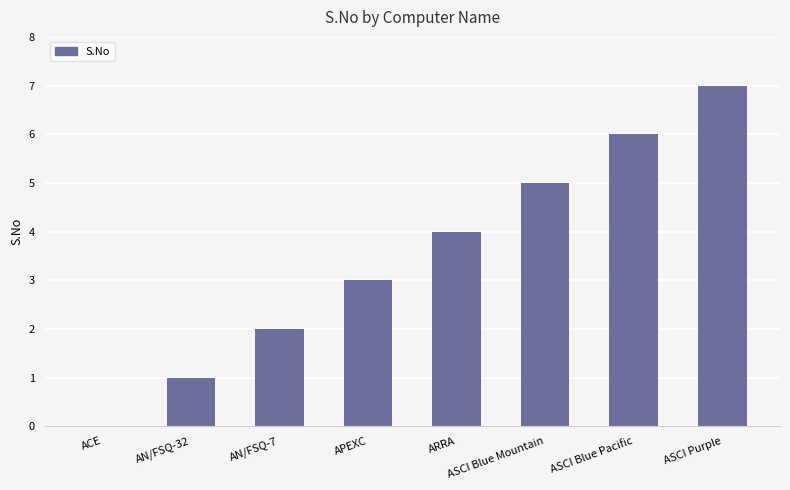

What value does the data have at ASCI Blue Pacific?

6